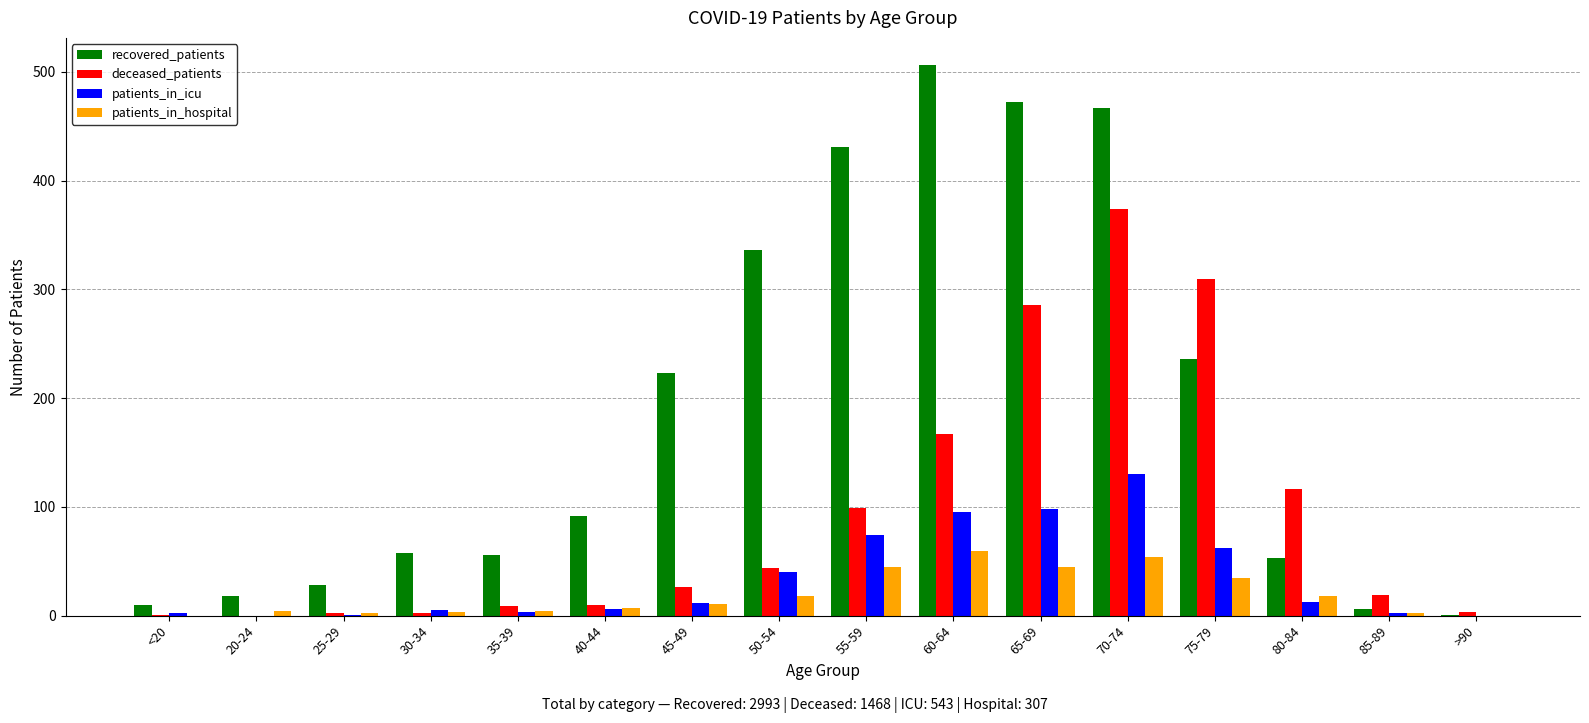

Which series changed the most between 40-44 and 45-49?

recovered_patients